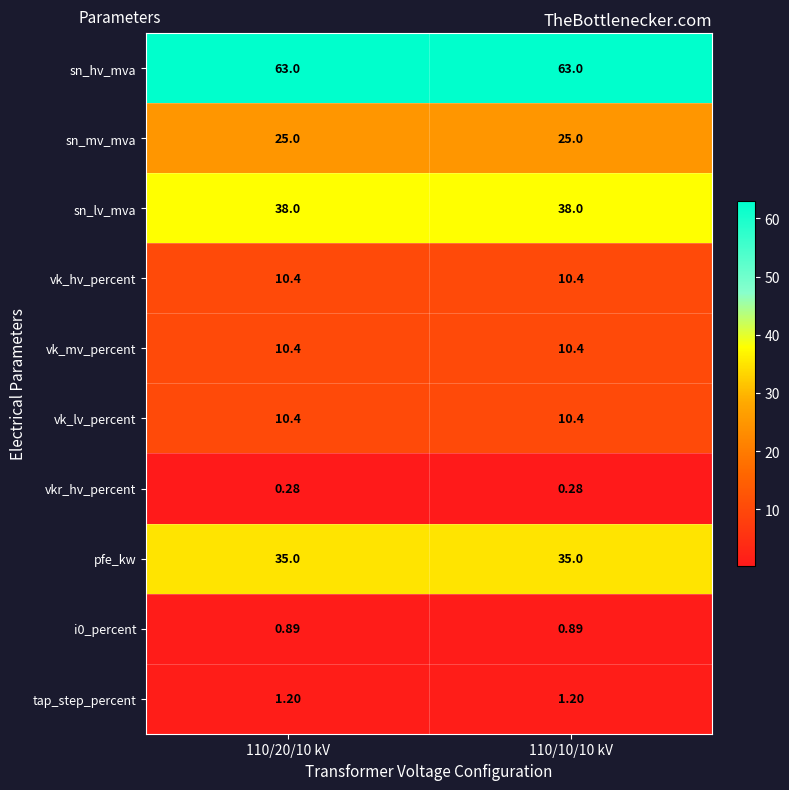

Is the value of vk_lv_percent at 110/20/10 kV greater than the value of sn_mv_mva at 110/10/10 kV?

No